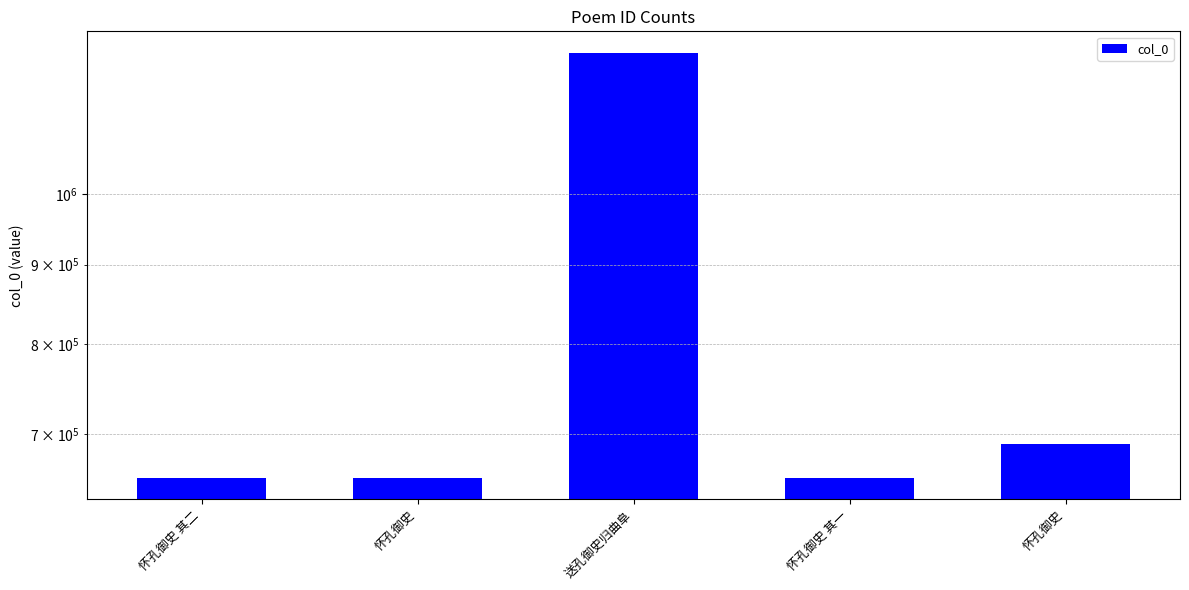

Reading right to left, extract all data points from this chart.

怀孔御史=689477	怀孔御史 其一=655537	送孔御史归曲阜=1233586	怀孔御史=655746	怀孔御史 其二=655538